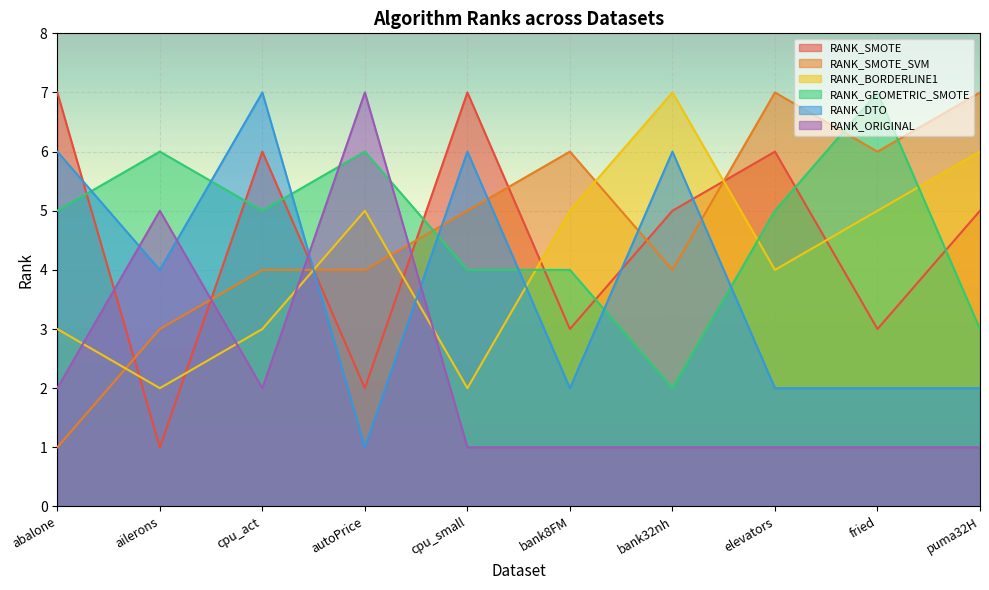

Where is RANK_GEOMETRIC_SMOTE nearest to the value 4?

cpu_small